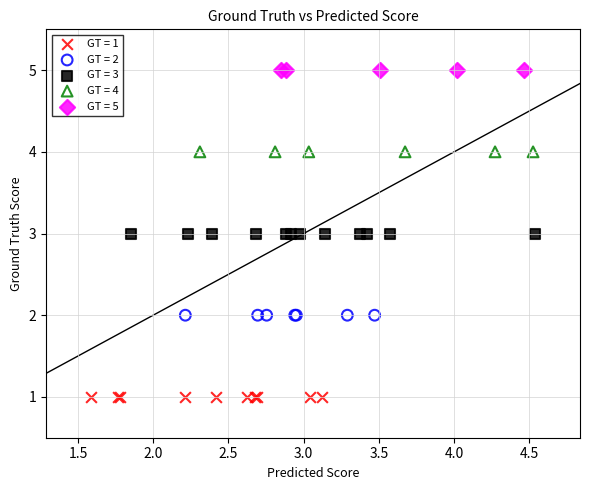

Which series reaches the minimum Y coordinate?

GT = 1